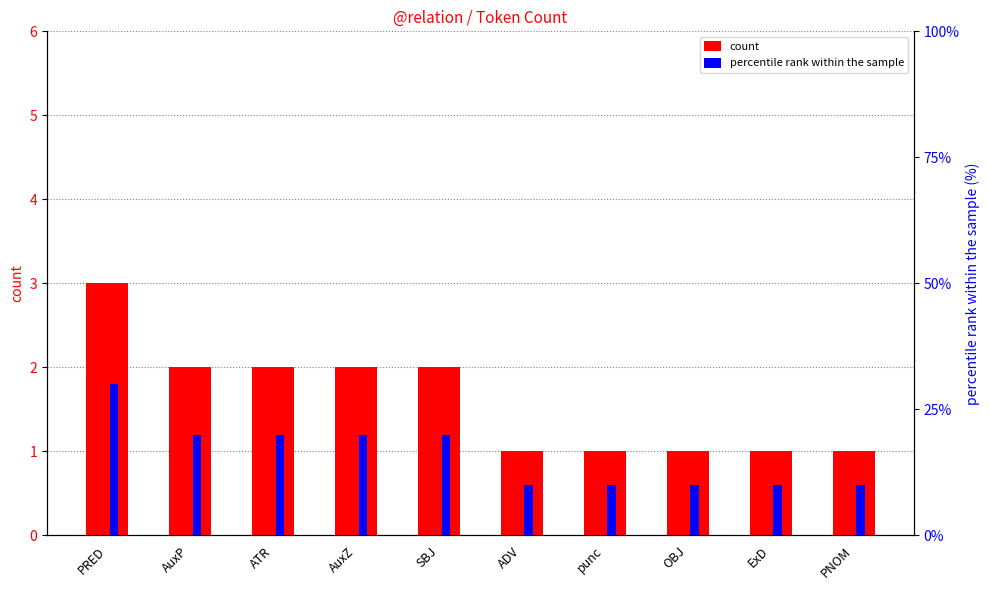

Between punc and OBJ, which series saw the biggest shift?

count